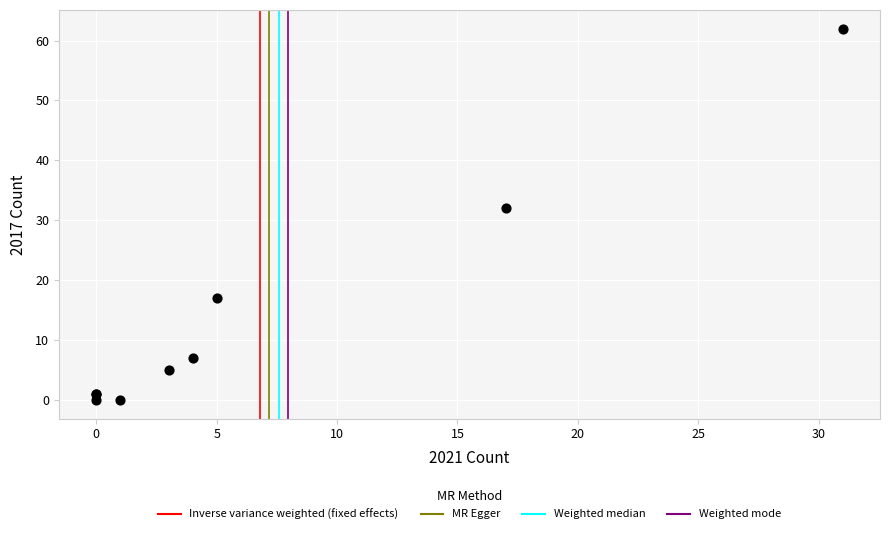

What Y value in the scatter plot is closest to 31?

32